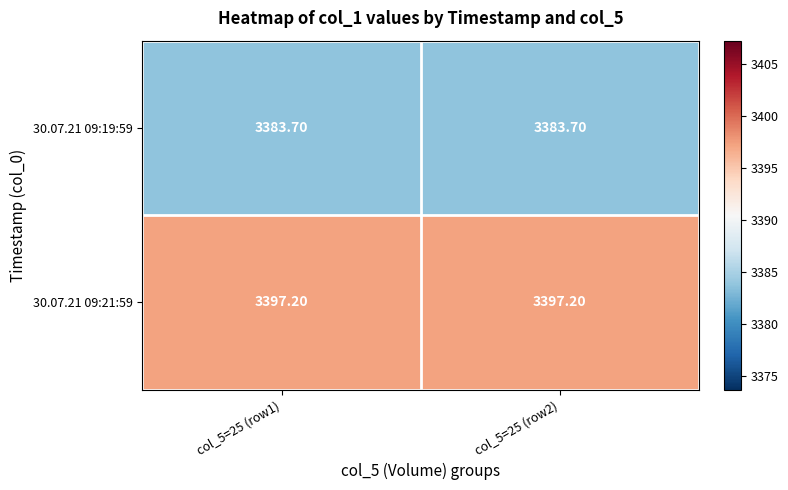

What is the sum of all 30.07.21 09:19:59 values?

6767.4